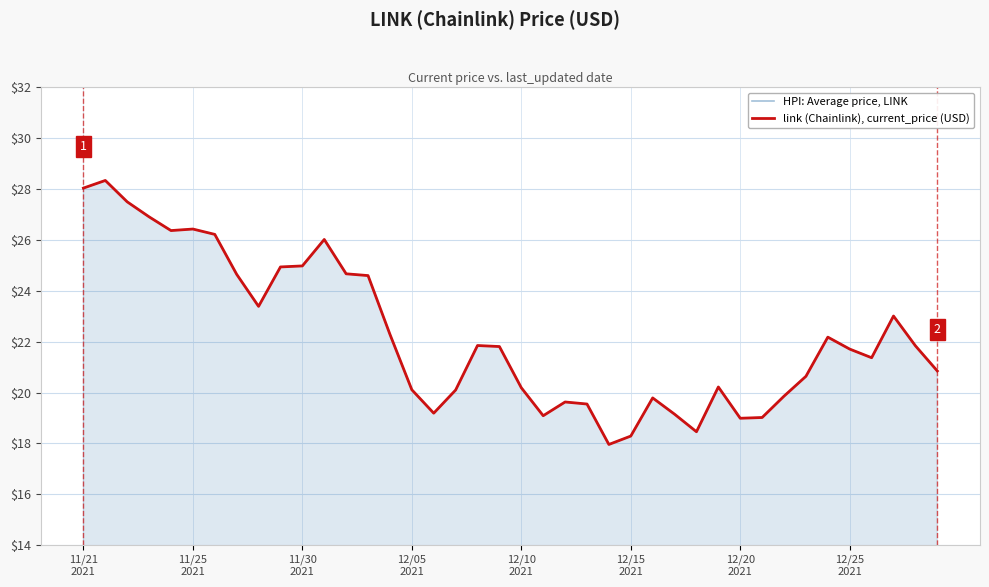

Is the value of HPI: Average price, LINK at 24 greater than the value of link (Chainlink), current_price (USD) at 14?

No